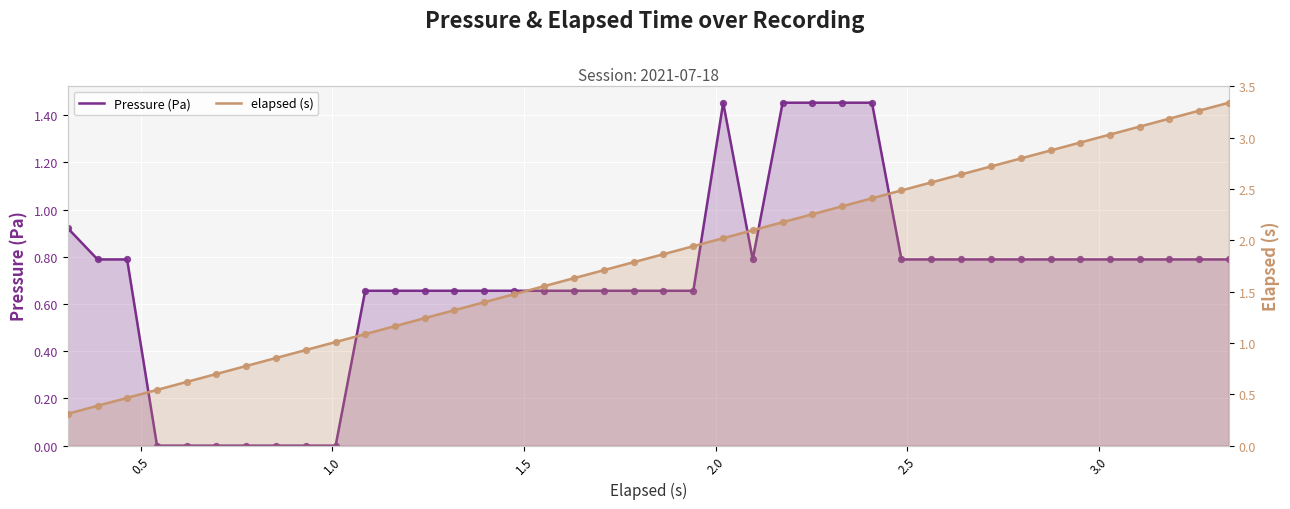

Is the value of elapsed (s) at 31 greater than the value of Pressure (Pa) at 23?

Yes